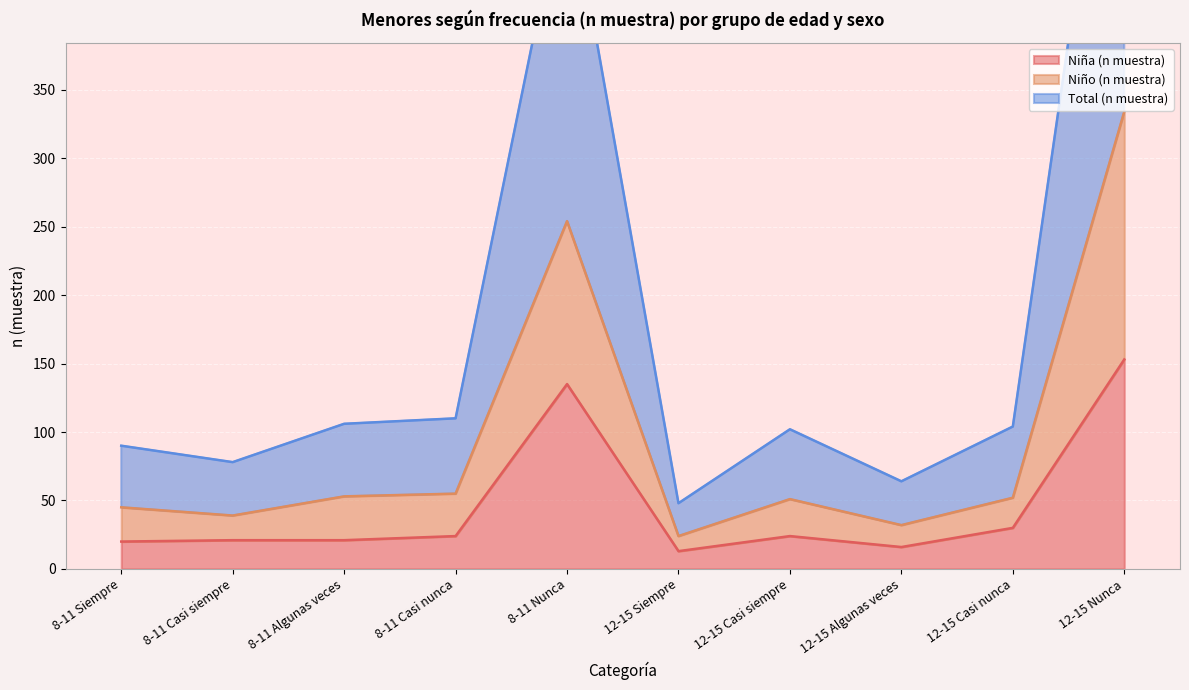

How many lines are shown in the chart?

3